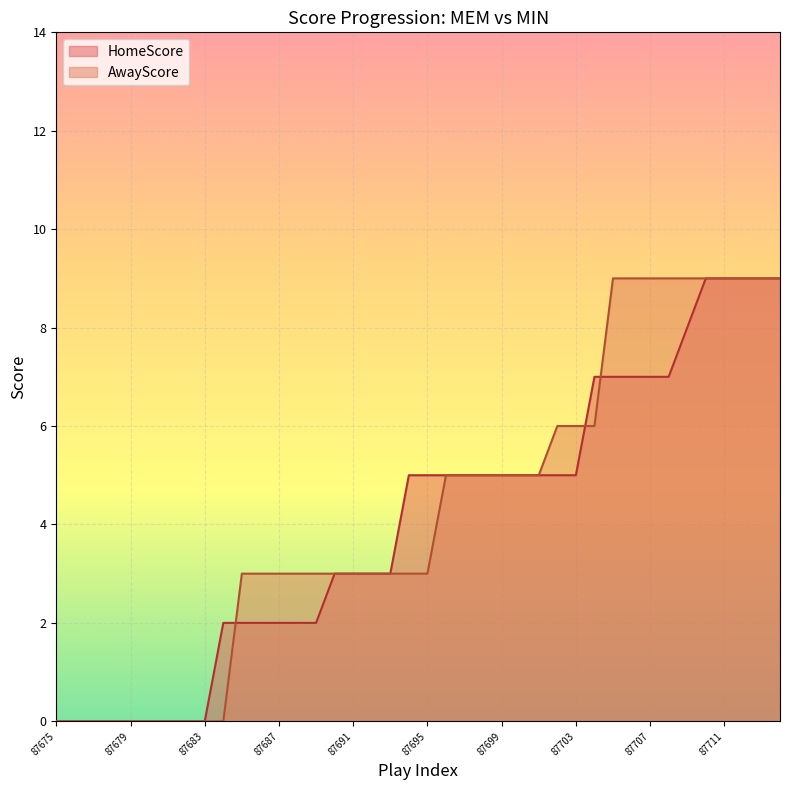

Reading left to right, list all the values displayed in this chart.

HomeScore: 87675=0	87676=0	87677=0	87678=0	87679=0	87680=0	87681=0	87682=0	87683=0	87684=2	87685=2	87686=2	87687=2	87688=2	87689=2	87690=3	87691=3	87692=3	87693=3	87694=5	87695=5	87696=5	87697=5	87698=5	87699=5	87700=5	87701=5	87702=5	87703=5	87704=7	87705=7	87706=7	87707=7	87708=7	87709=8	87710=9	87711=9	87712=9	87713=9	87714=9
AwayScore: 87675=0	87676=0	87677=0	87678=0	87679=0	87680=0	87681=0	87682=0	87683=0	87684=0	87685=3	87686=3	87687=3	87688=3	87689=3	87690=3	87691=3	87692=3	87693=3	87694=3	87695=3	87696=5	87697=5	87698=5	87699=5	87700=5	87701=5	87702=6	87703=6	87704=6	87705=9	87706=9	87707=9	87708=9	87709=9	87710=9	87711=9	87712=9	87713=9	87714=9